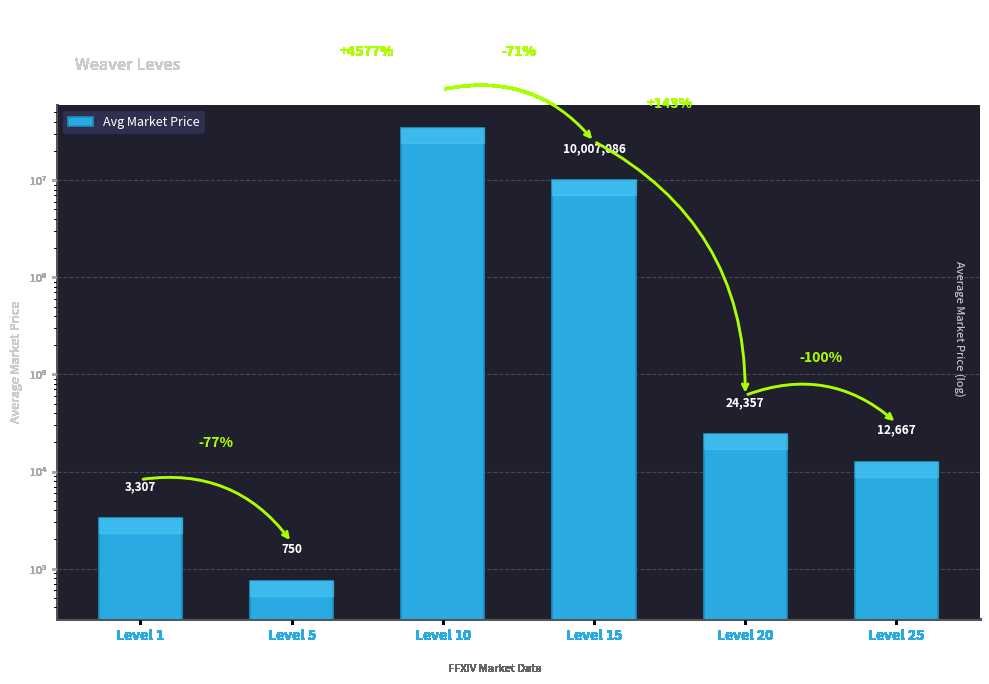

Where does the data first go above 24356?

Level 10